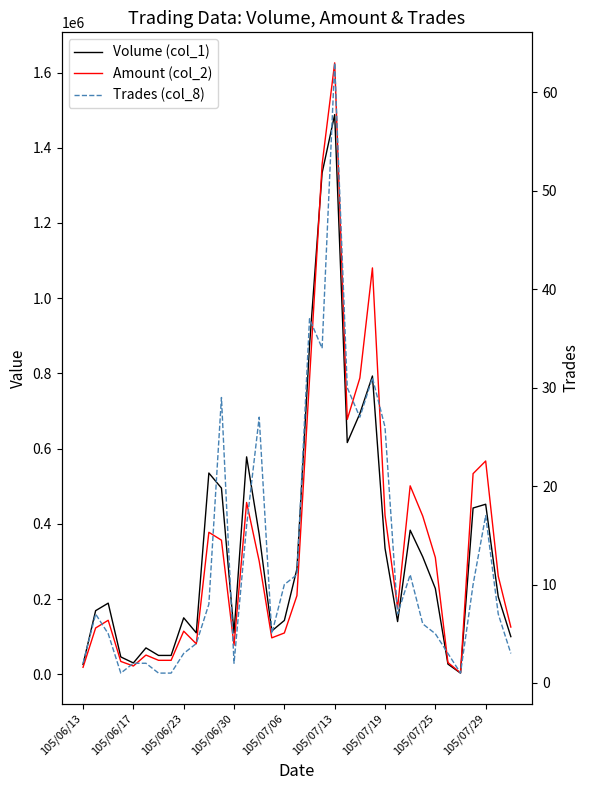

True or false: Volume (col_1) and Amount (col_2) cross at least once.

True